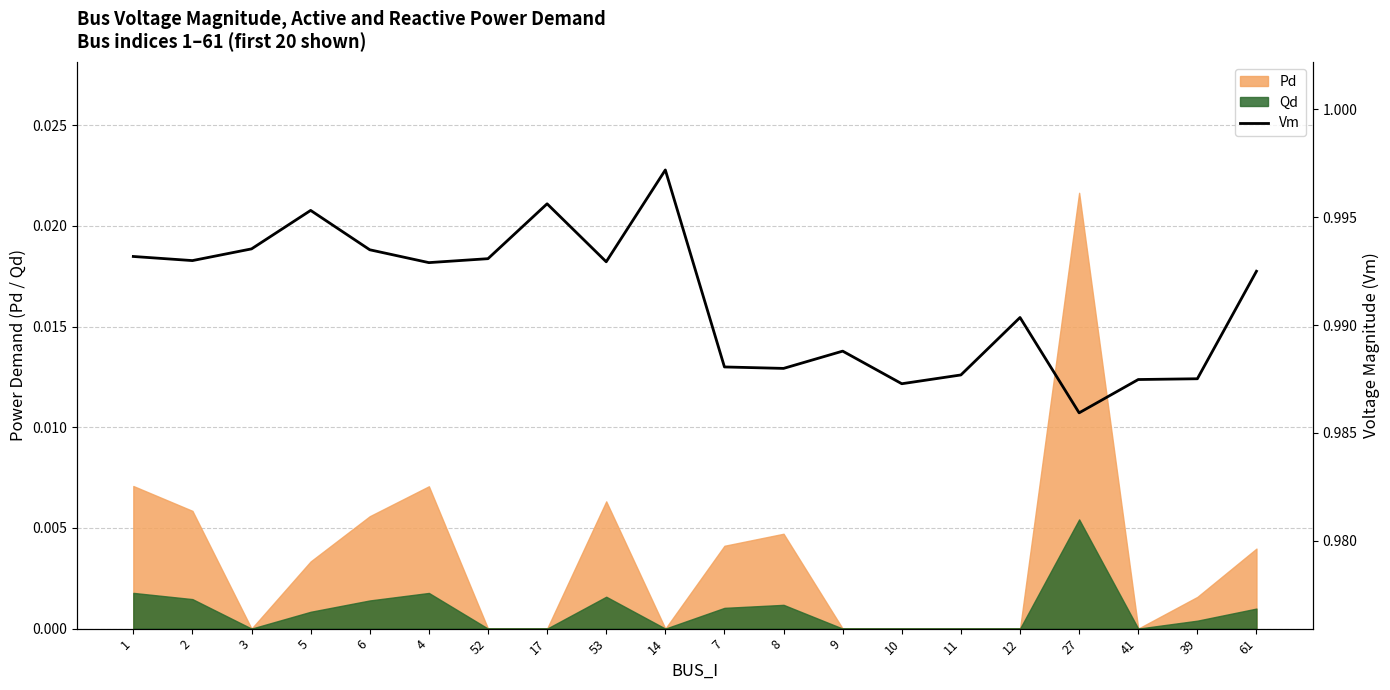

True or false: Qd has a value of 0.0 at 9.

True